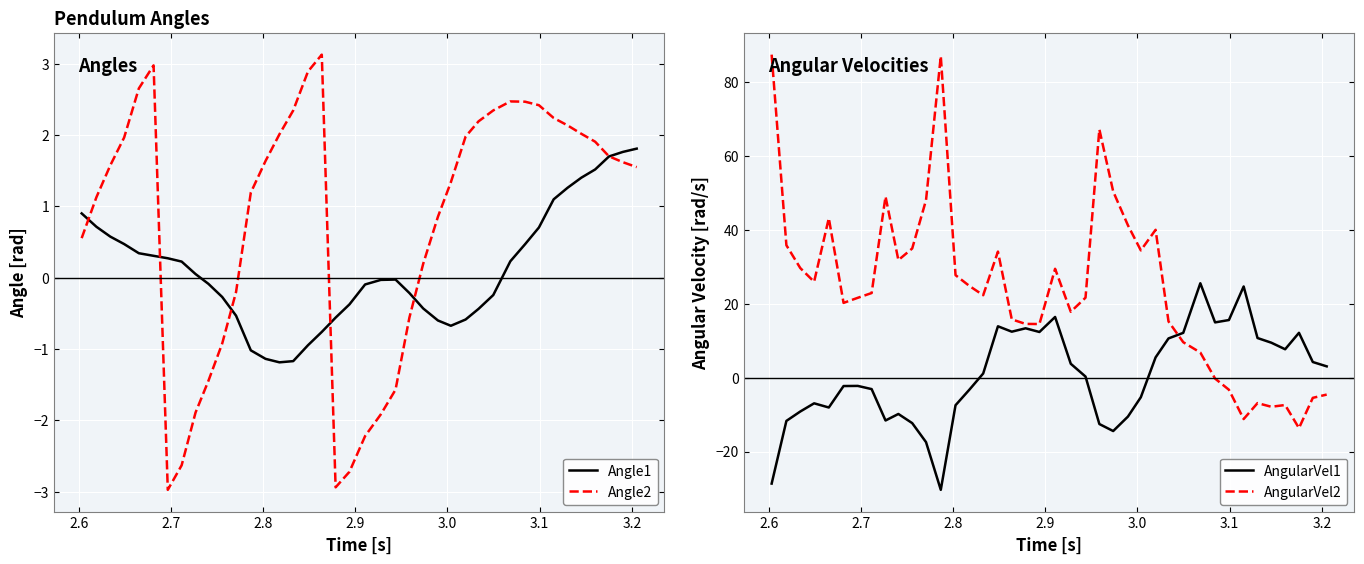

Where is the first local maximum for Angle2?

3.0